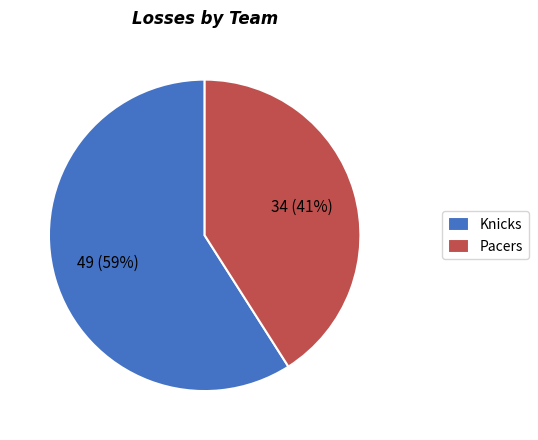

Rank the categories by value from highest to lowest.

Knicks, Pacers